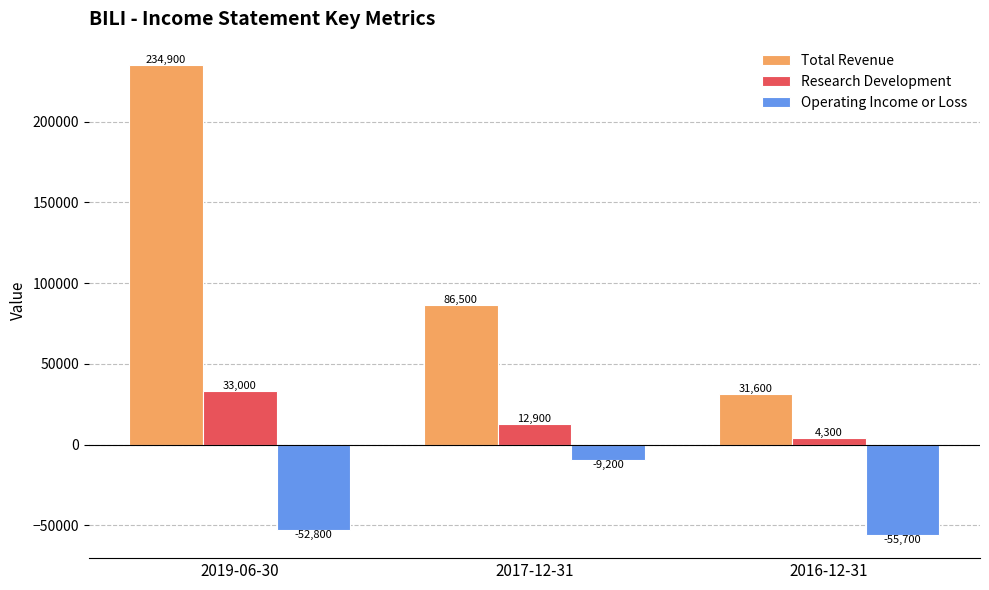

What is the spread (max minus min) of values at 2017-12-31?

95700